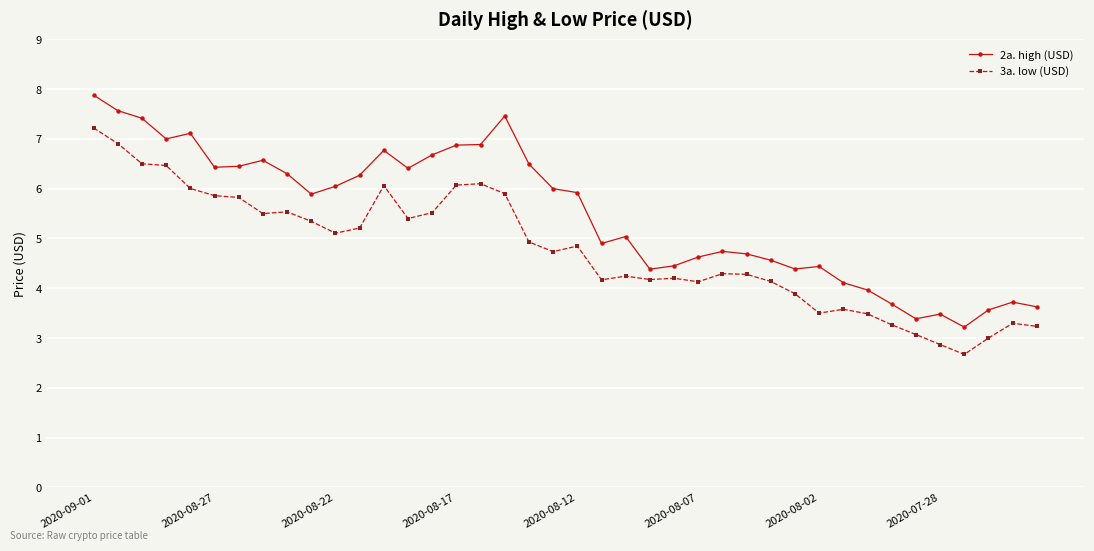

What is the difference between the second highest and second lowest values in the 2a. high (USD) series?

4.2